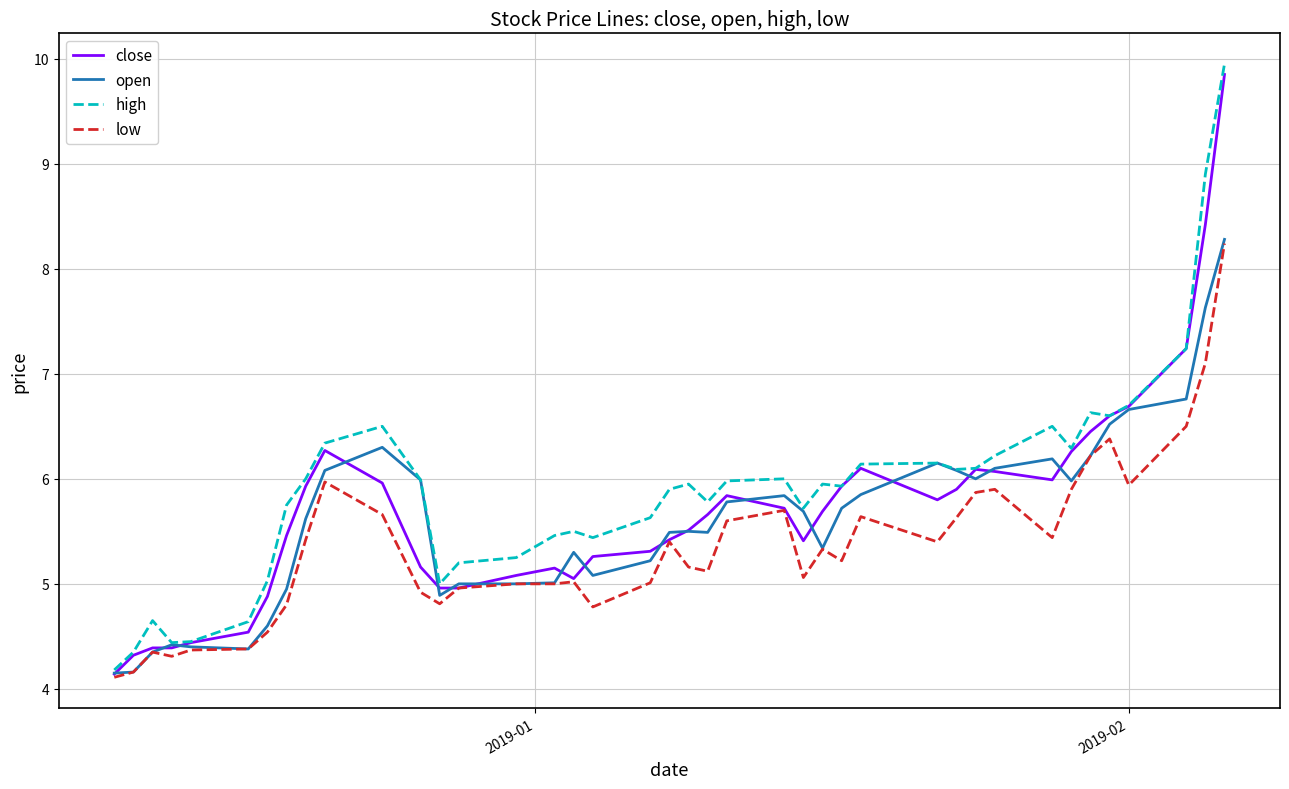

Which series has the widest spread of values?

high